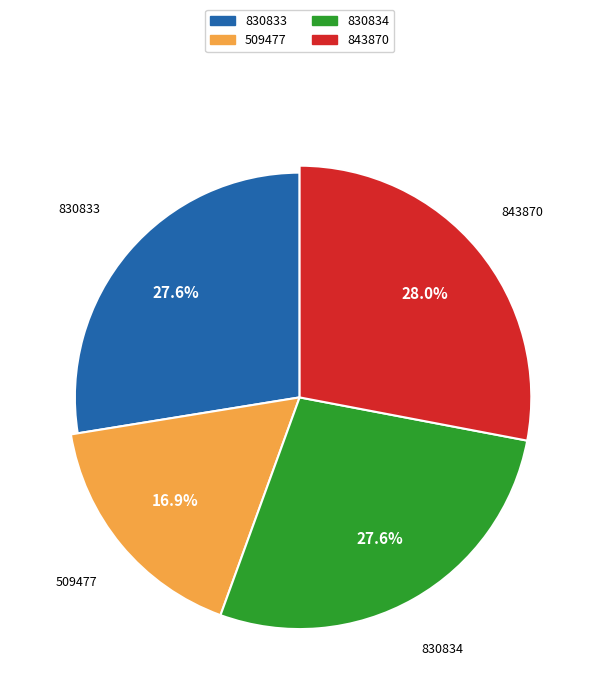

The 509477 slice represents 17% of the pie. True or false?

True